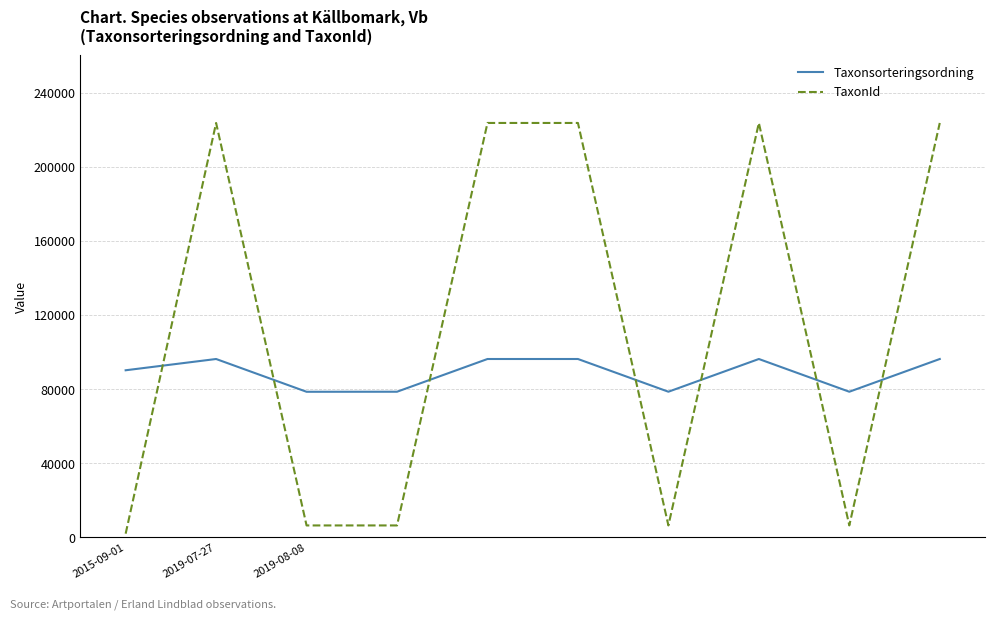

List the series in order of their overall mean, highest first.

TaxonId, Taxonsorteringsordning